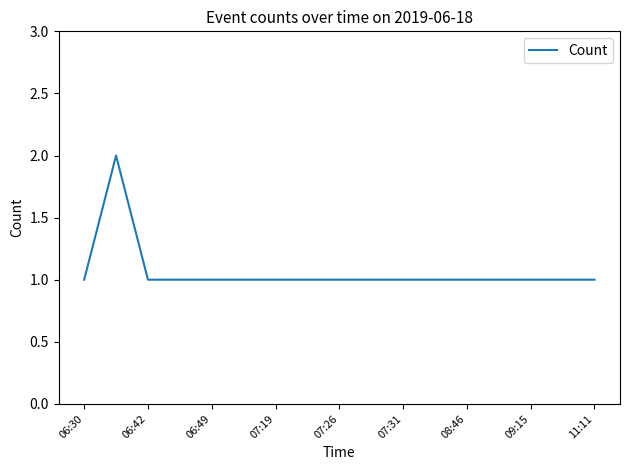

What is the average value?

1